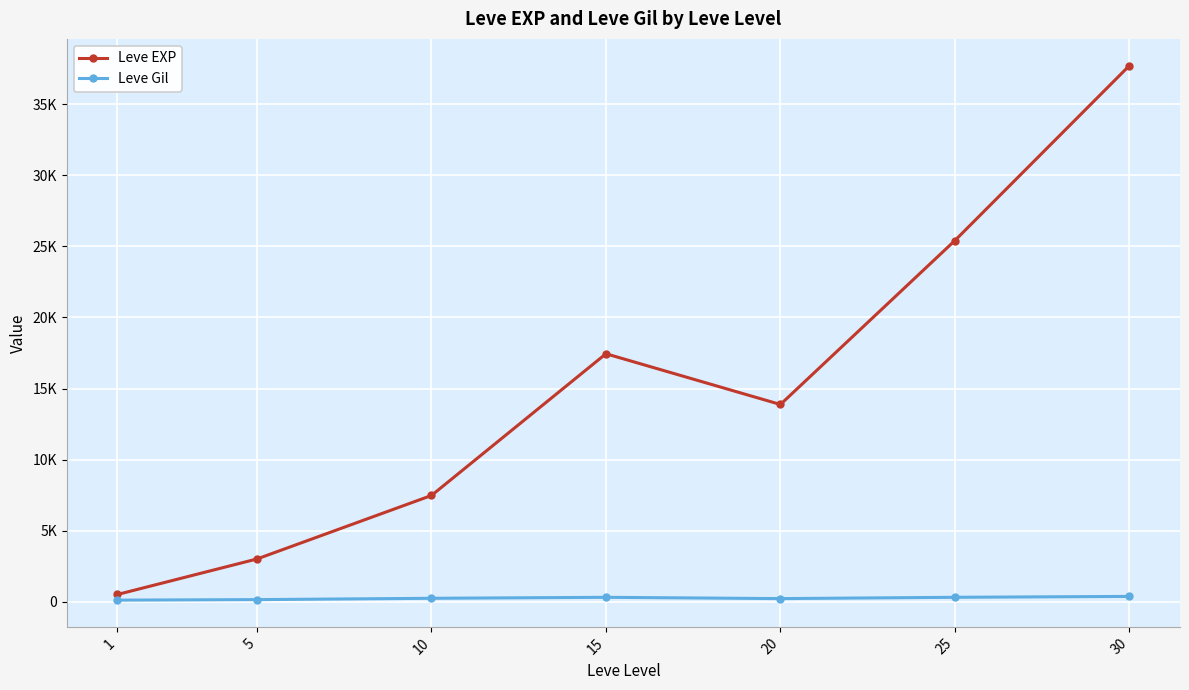

Is the value of Leve EXP at 10 greater than the value of Leve Gil at 10?

Yes